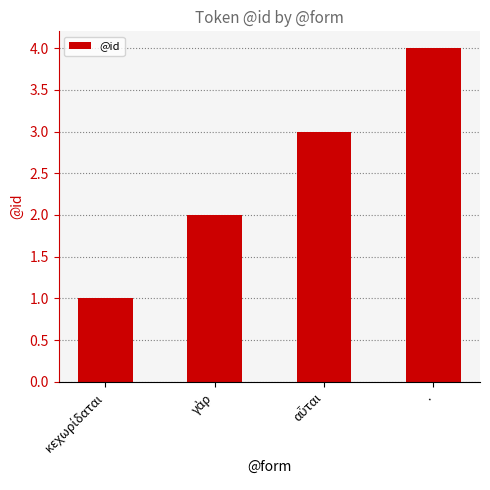

What is the greatest value displayed?

4